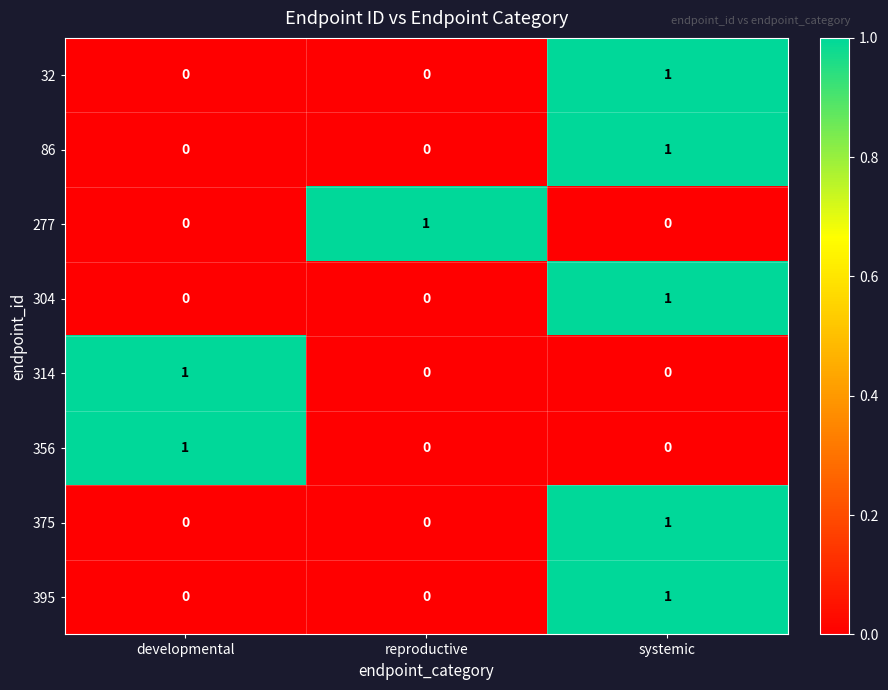

Count the 395 values in the range 0 to 1.

3